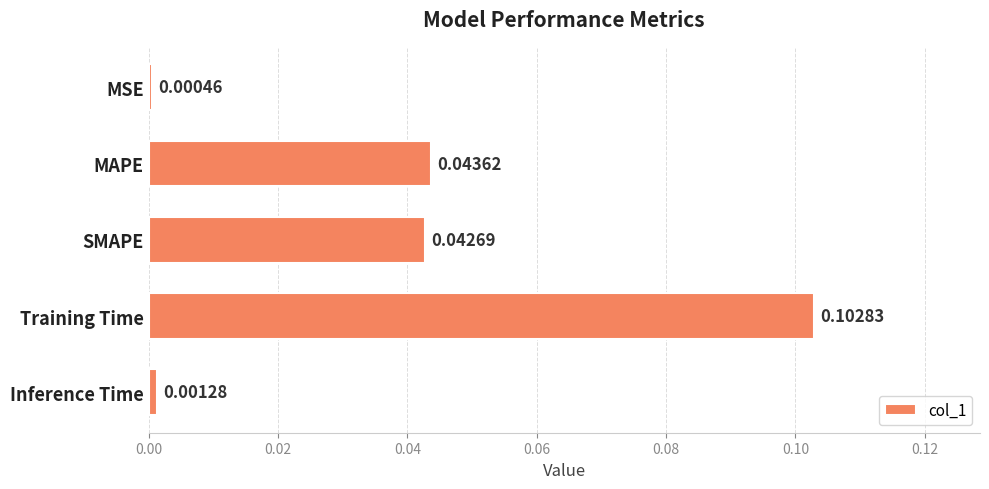

List the labels in order of value, smallest first.

MSE, Inference Time, SMAPE, MAPE, Training Time